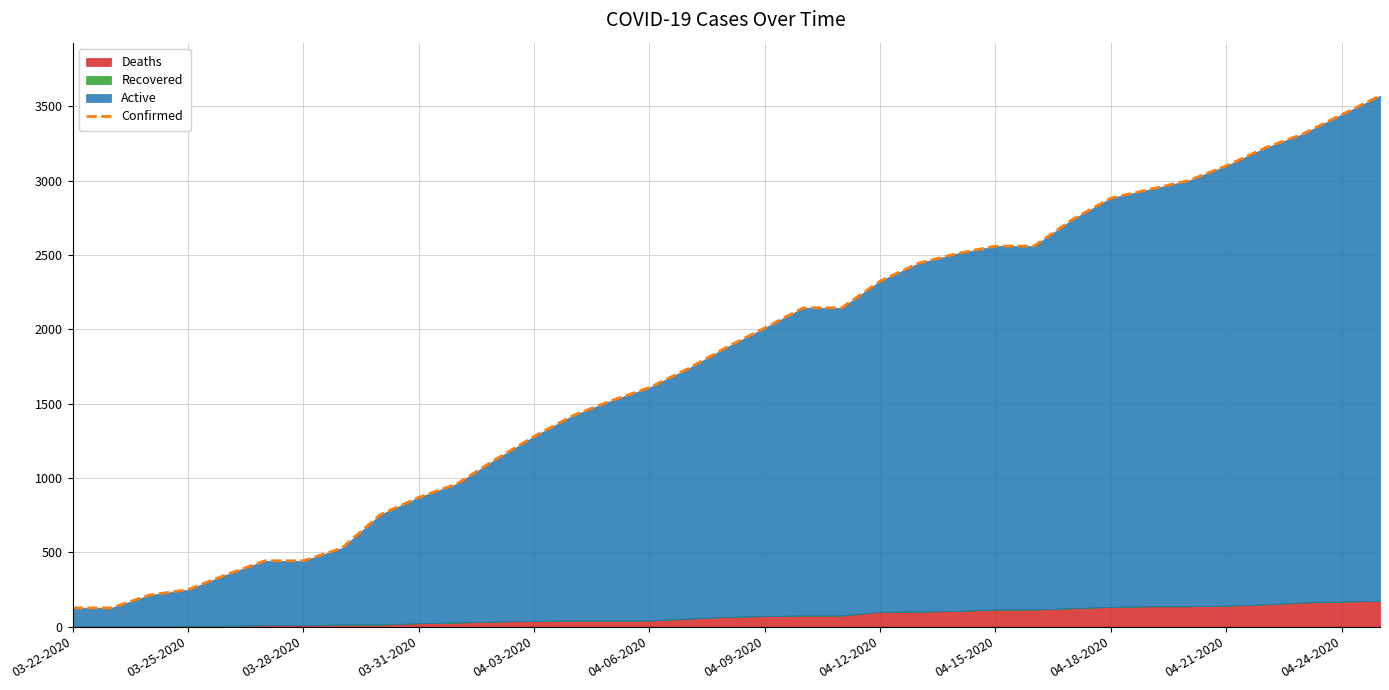

What is the label of the 2nd point from the left?

03-25-2020